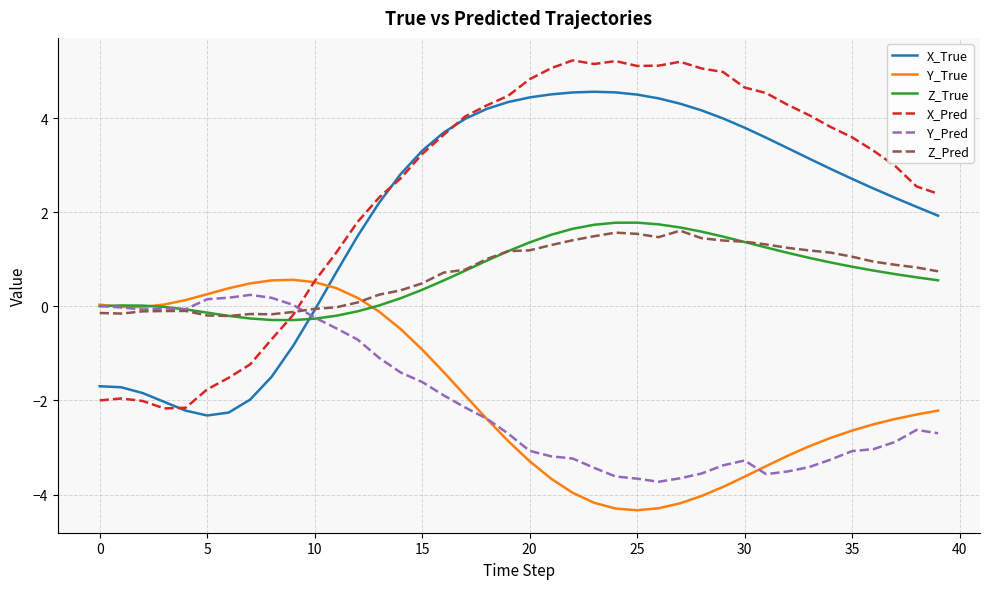

True or false: X_True and Y_True intersect in this chart.

True